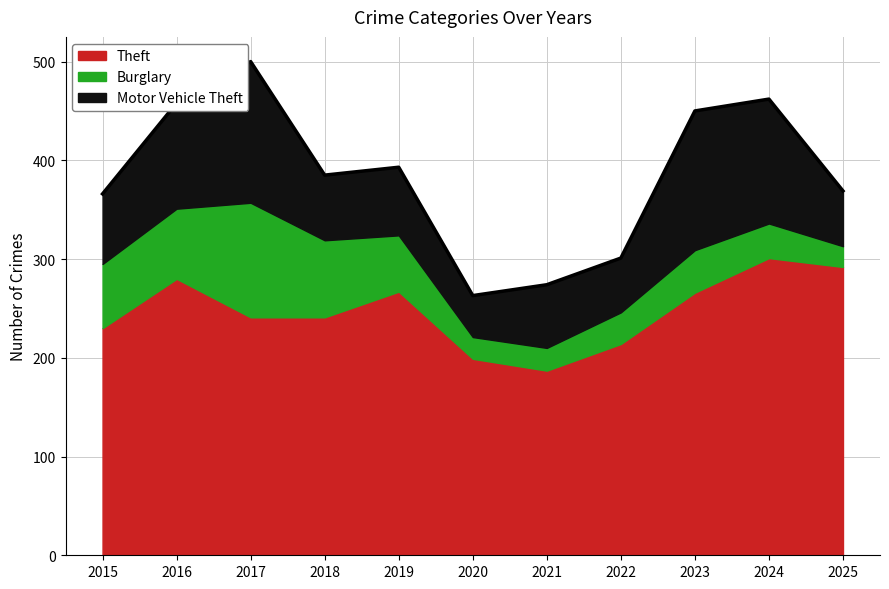

At which label does Theft reach its peak?

2024